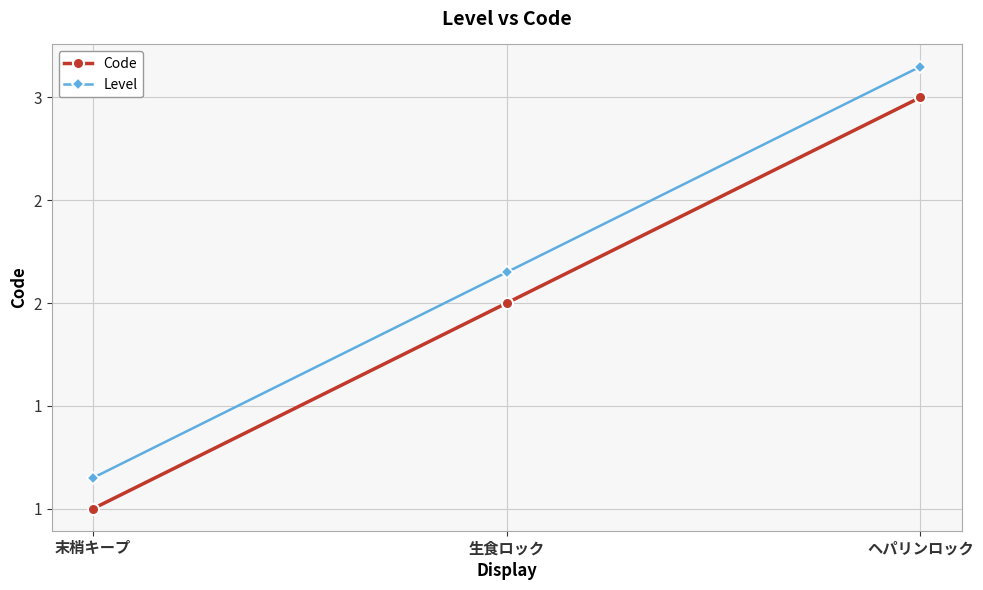

What is the difference between the second highest and minimum values in the Level series?

1.0